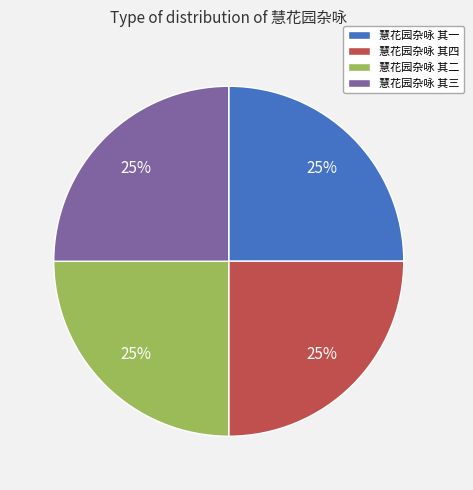

Is there any slice that represents more than half of the pie?

No